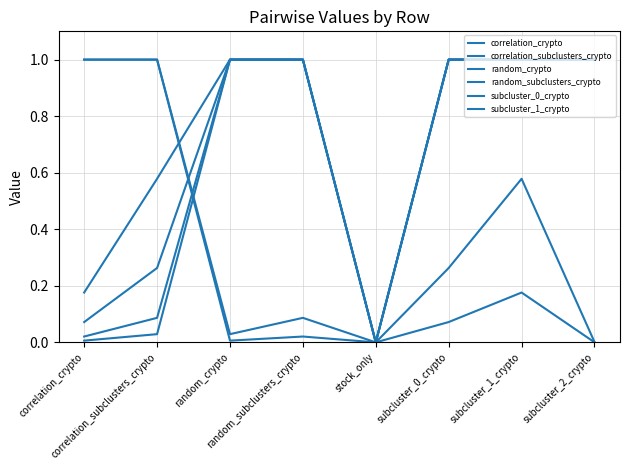

How many lines are shown in the chart?

6